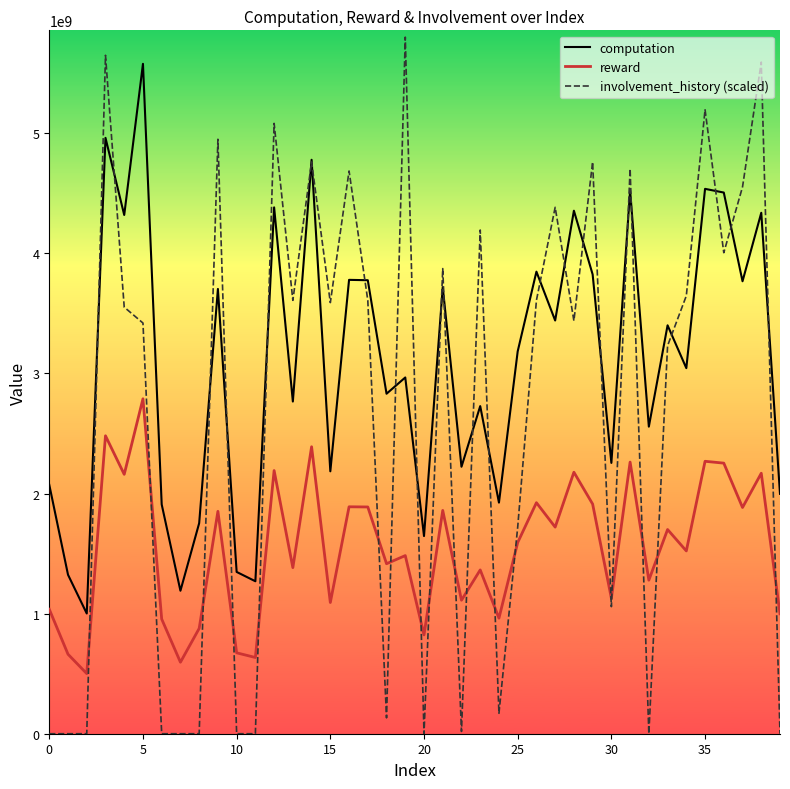

Which series has the widest spread of values?

involvement_history (scaled)